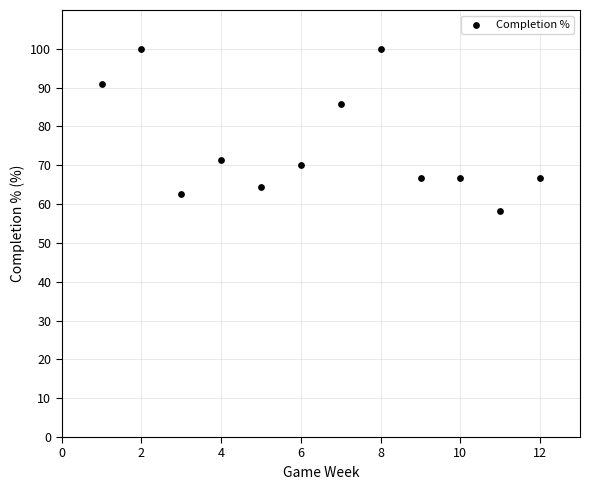

What is the range of X values (max minus min)?

11.0